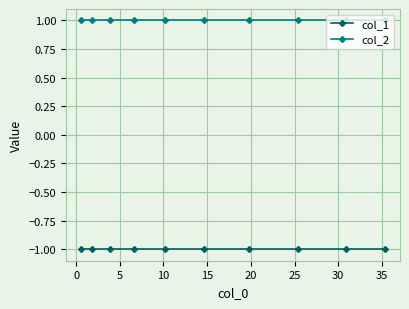

How many lines are shown in the chart?

2